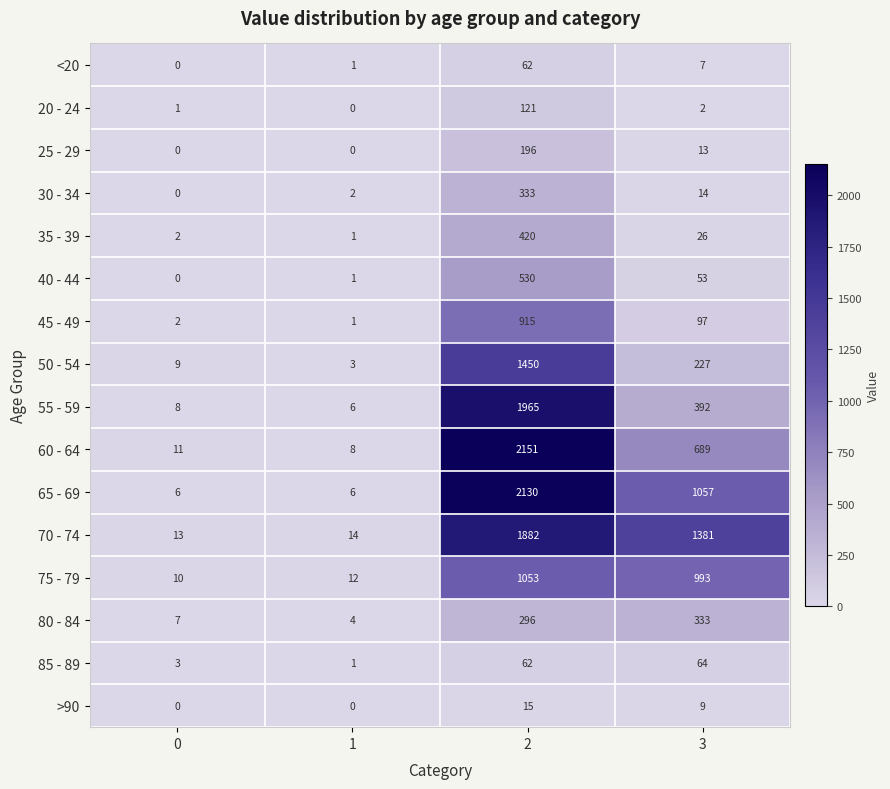

How many data points in 40 - 44 are less than 53?

2